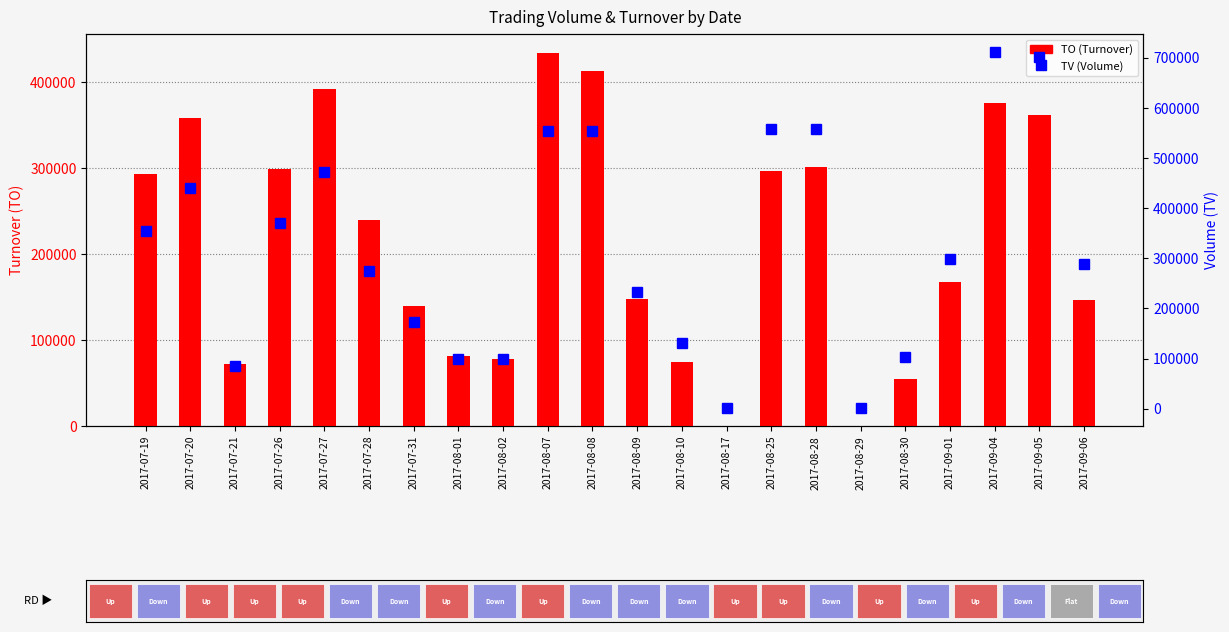

What is the difference between the maximum and minimum values in the TO (Turnover) series?

434090